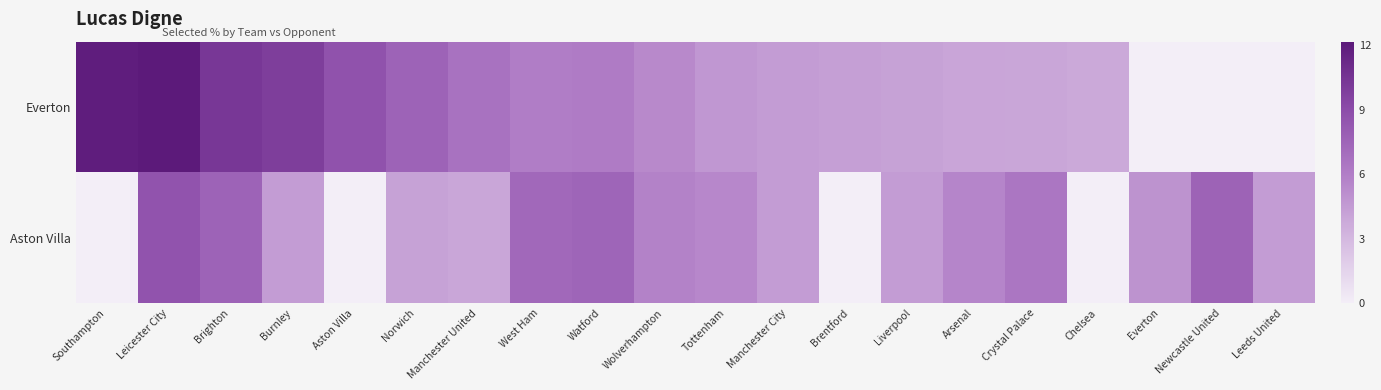

How many series are shown in this chart?

2